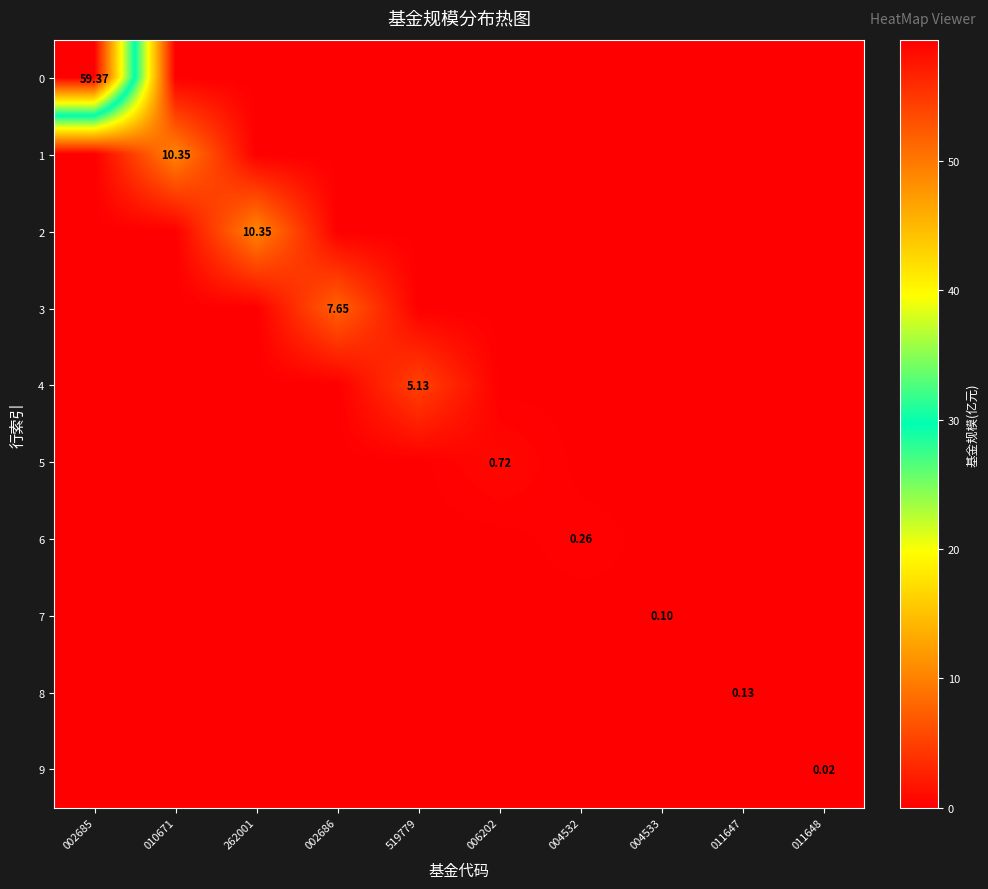

Between 002686 and 519779, which series saw the biggest shift?

3